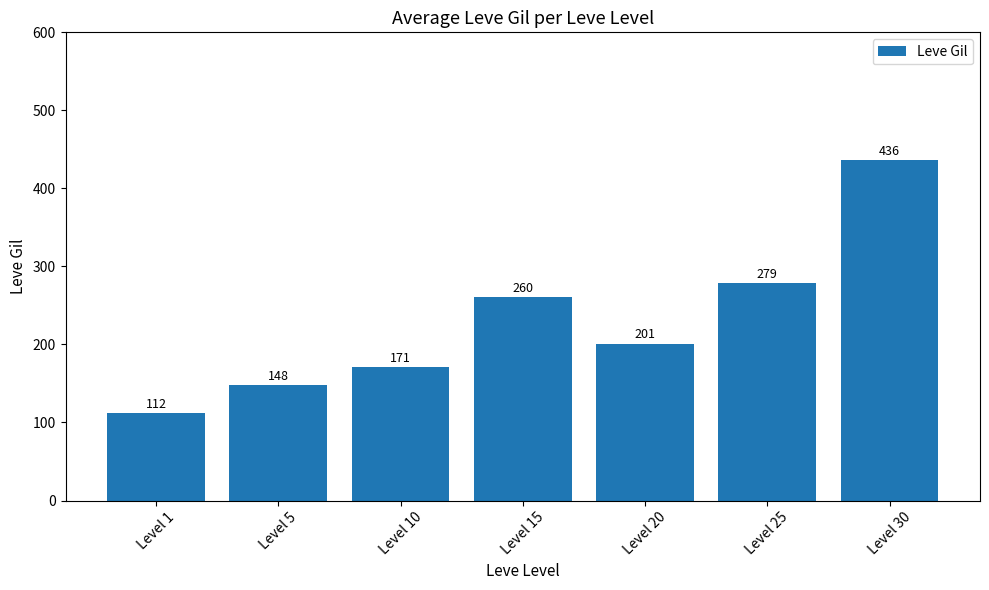

Where does the data first go above 201?

Level 15